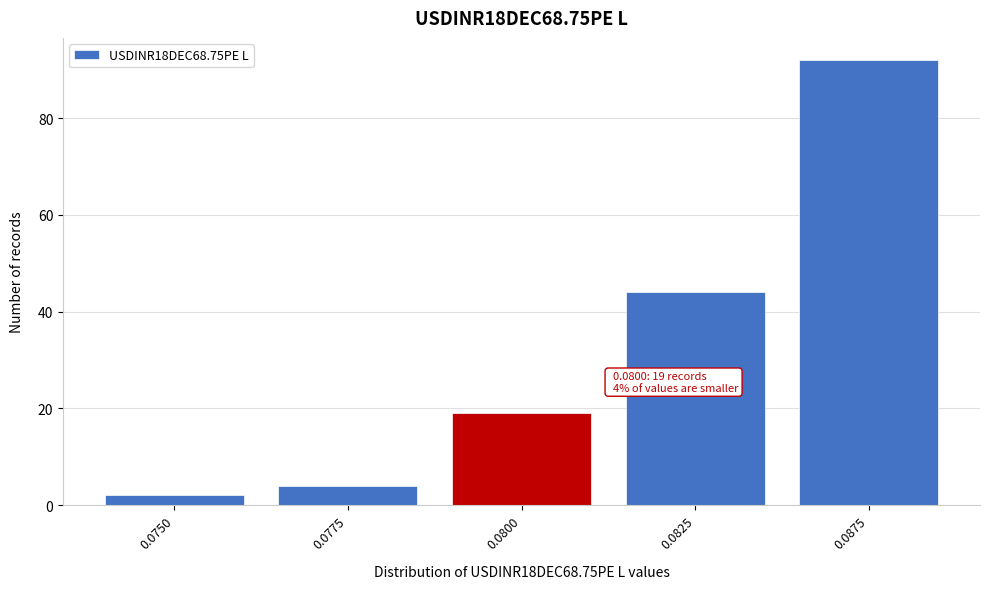

Reading right to left, list all the values displayed in this chart.

92	44	19	4	2